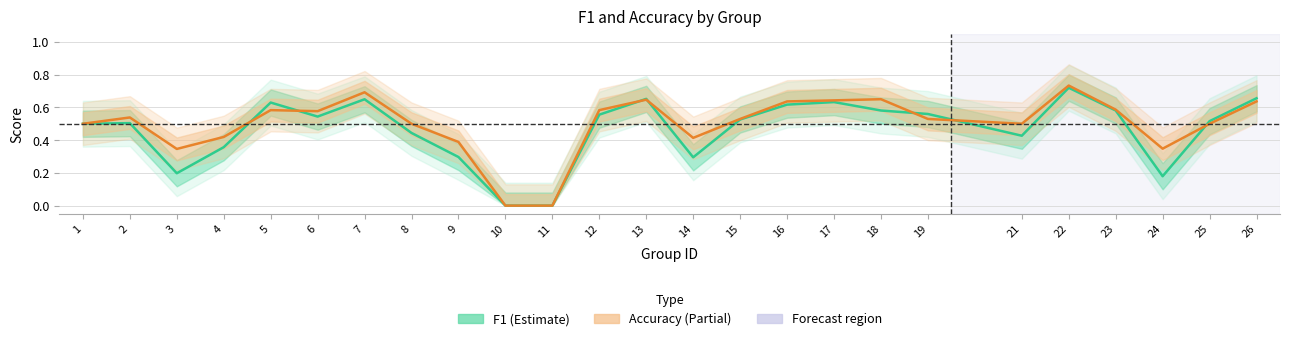

What is the value of the Accuracy (Estimate based on partial data) point at the 22nd from the left?

0.6